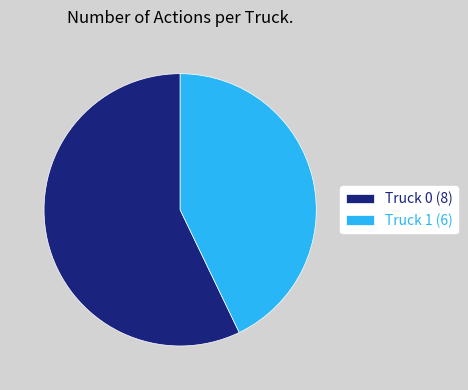

Between Truck 1 and Truck 0, which is larger?

Truck 0